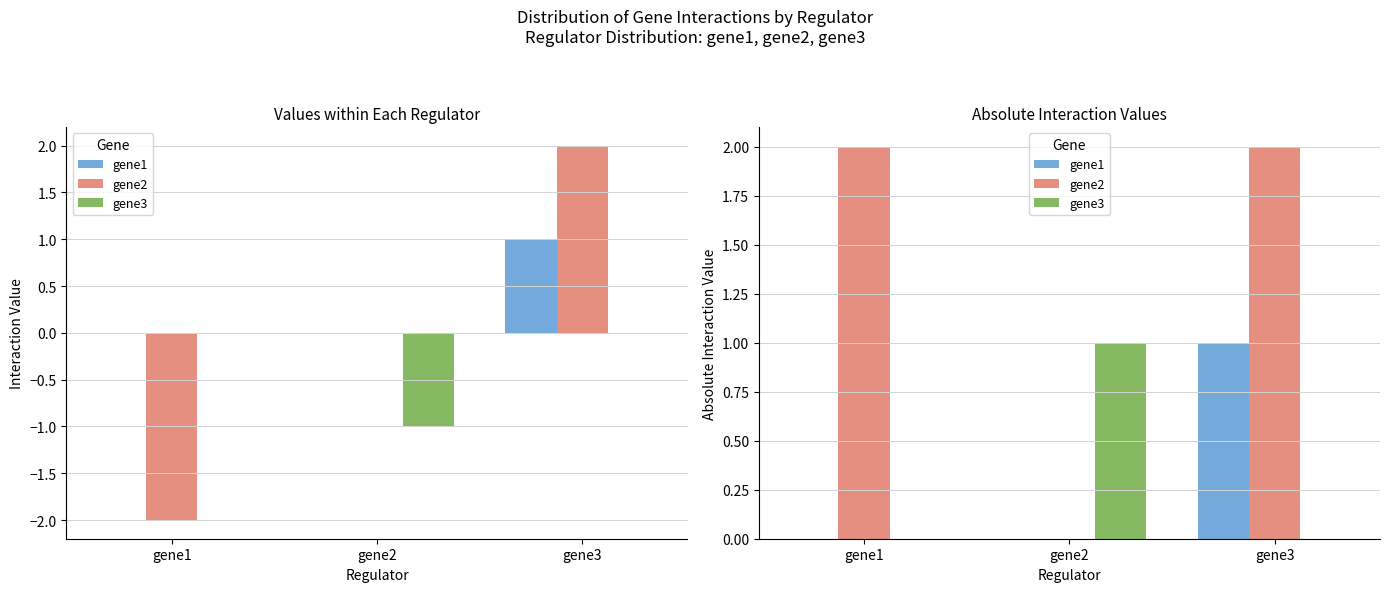

The gene3 series shows 1 at gene2. True or false?

True